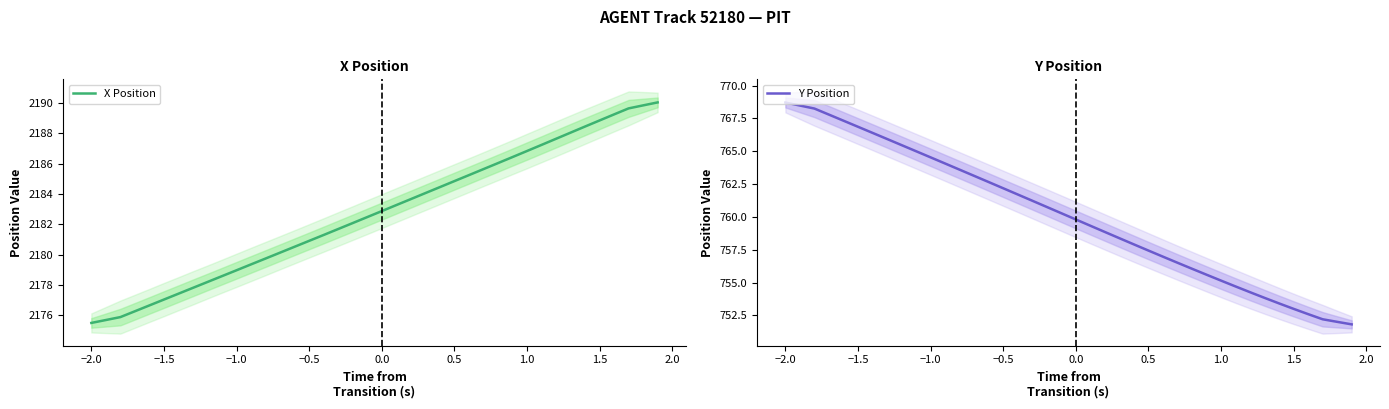

What is the highest value of the X Position series?

2190.0